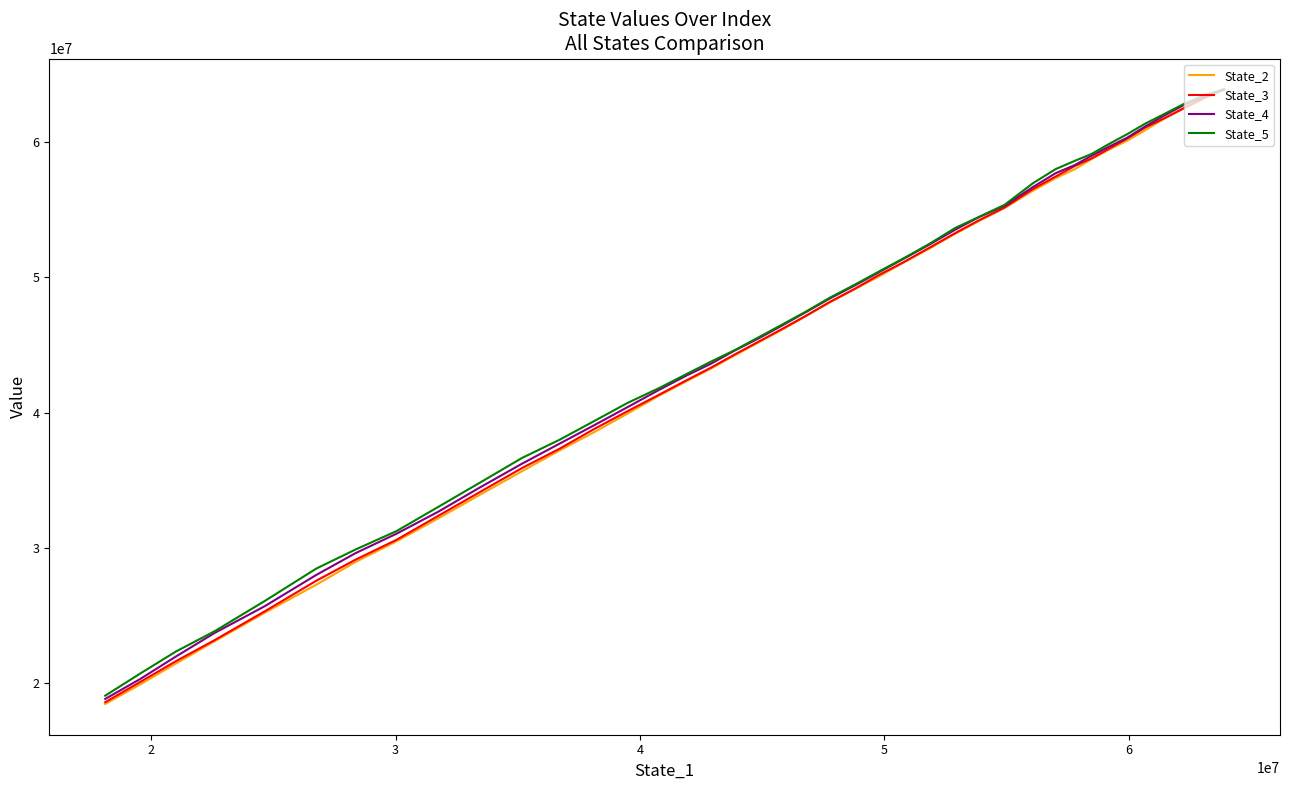

Does the chart have visible grid lines?

No